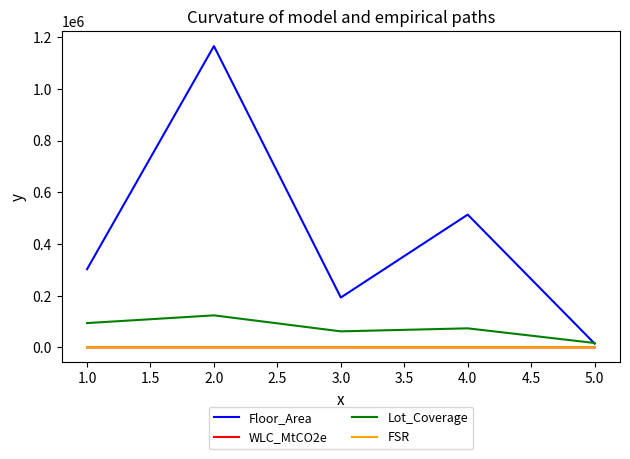

What is the highest value of the Lot_Coverage series?

123957.0